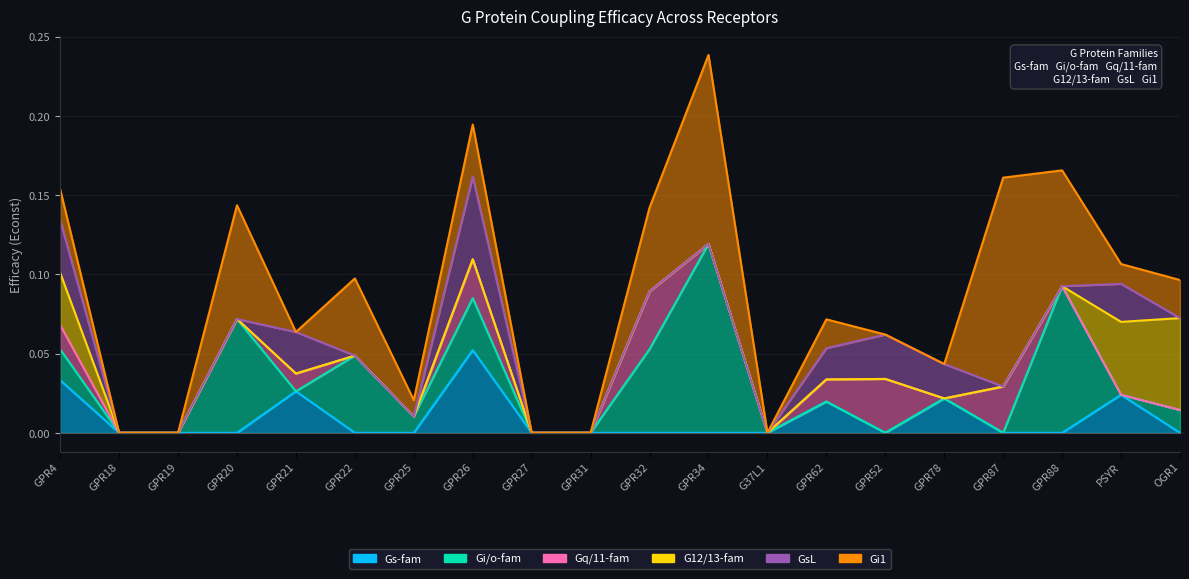

True or false: GsL has a value of 0.0 at GPR19.

True